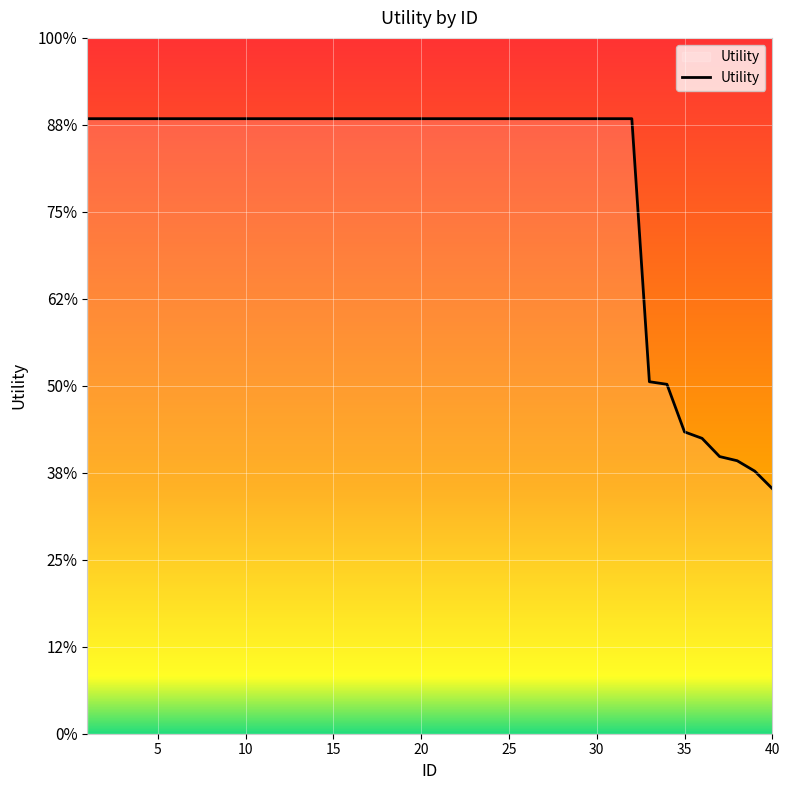

True or false: the data has more than 1 interior local peaks.

False